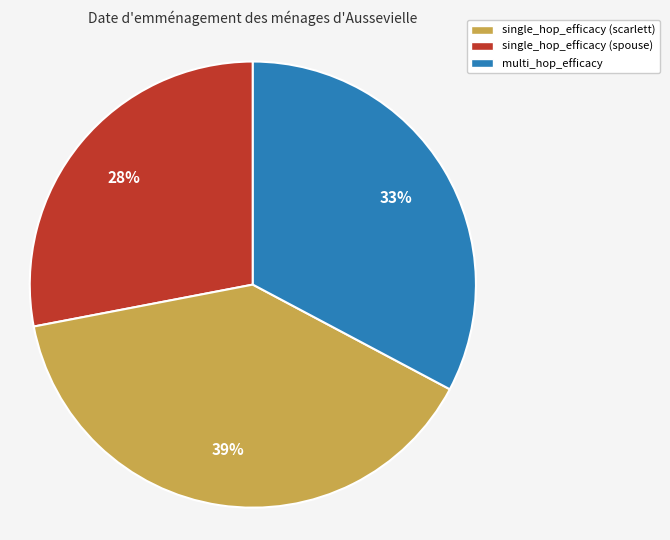

To the nearest percent, what is the combined percentage of single_hop_efficacy (spouse) and multi_hop_efficacy?

72%